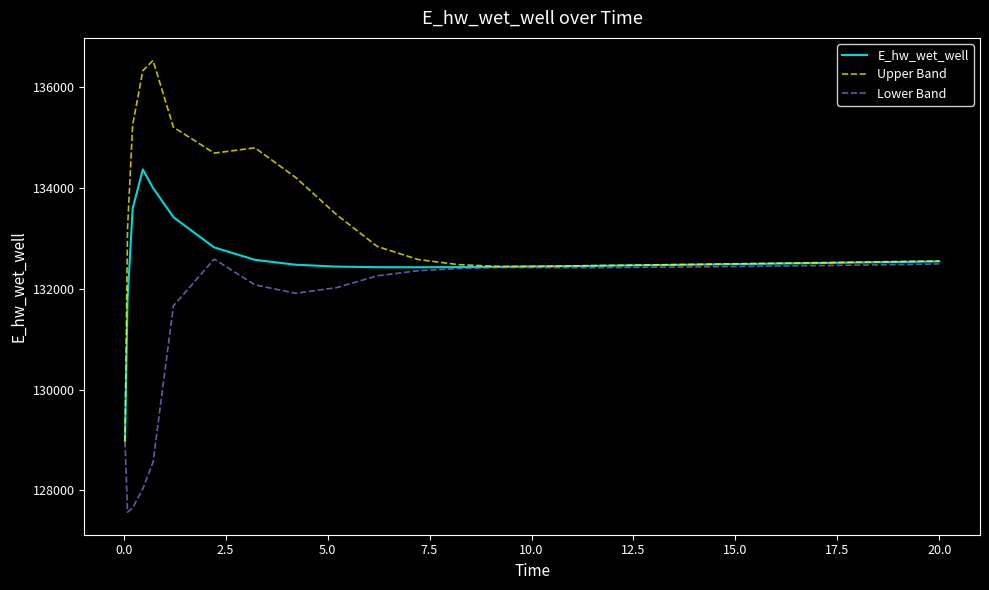

Which series has the widest spread of values?

Upper Band